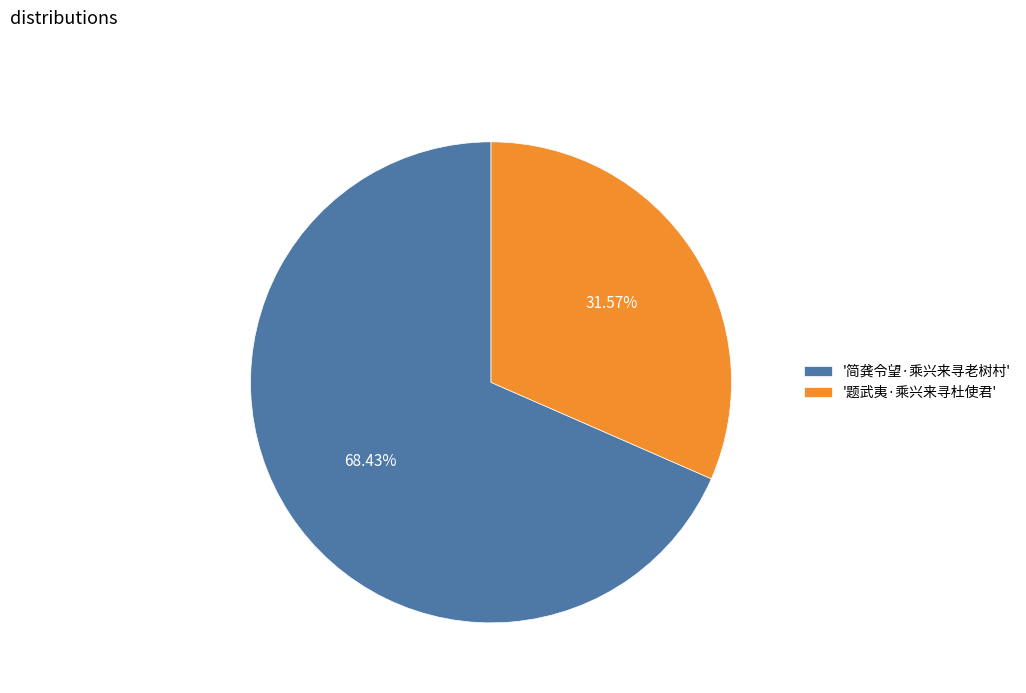

Rank the categories by value from highest to lowest.

'简龚令望·乘兴来寻老树村', '题武夷·乘兴来寻杜使君'